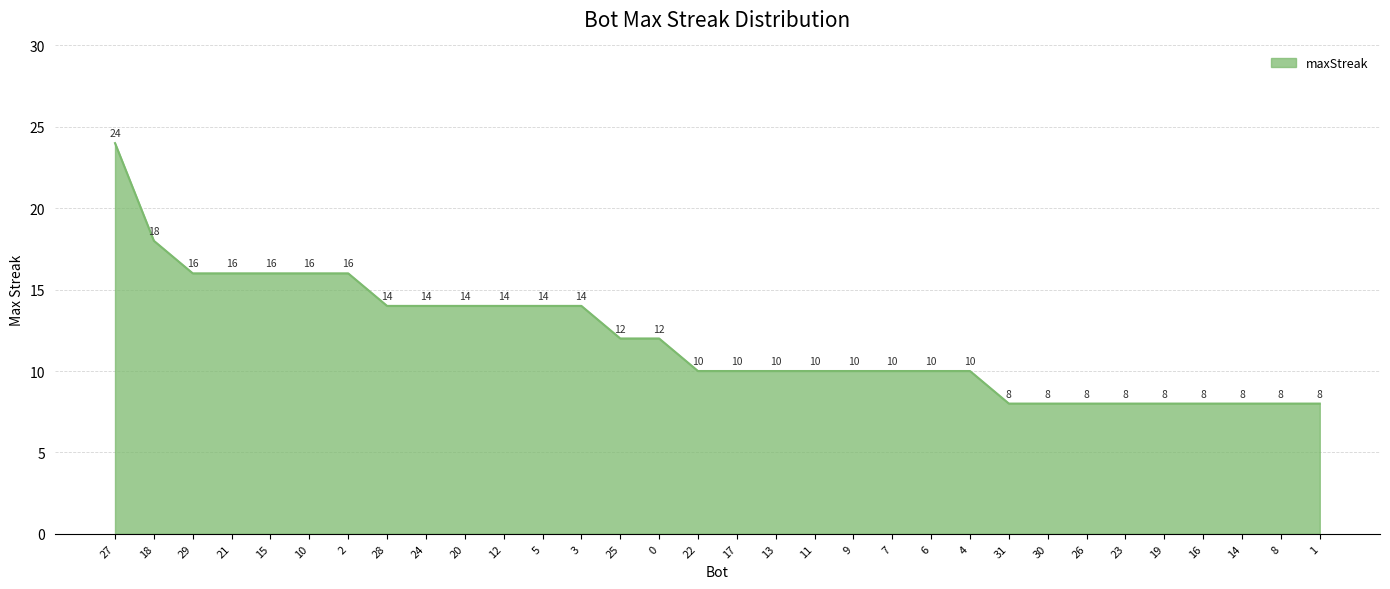

How many distinct data groups are displayed?

1